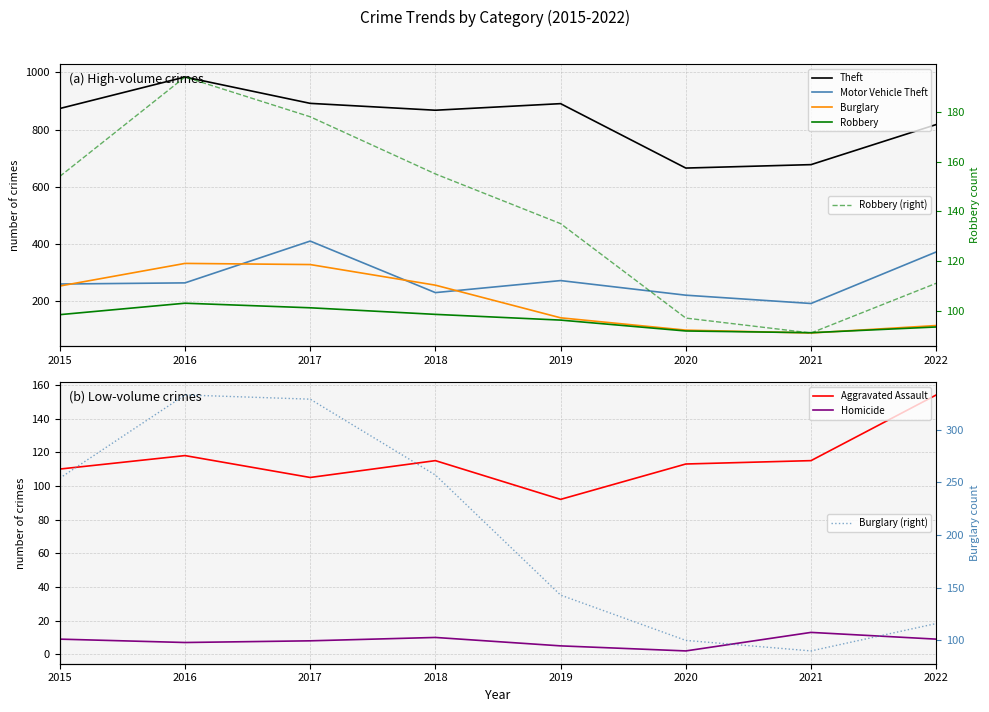

What are all the series names shown in the legend?

Aggravated Assault, Burglary, Motor Vehicle Theft, Robbery, Theft, Homicide